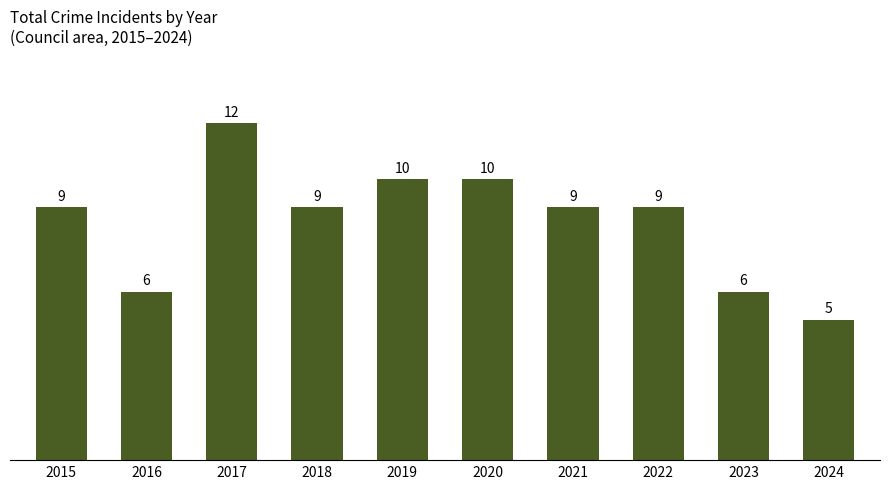

What is the change in value from 2016 to 2020?

+4